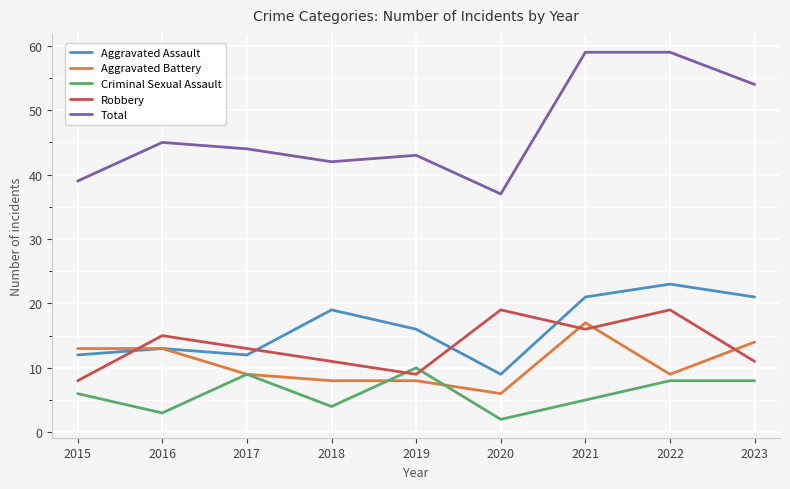

Reading left to right, transcribe all the data shown in this chart.

Aggravated Assault: 2015=12	2016=13	2017=12	2018=19	2019=16	2020=9	2021=21	2022=23	2023=21
Aggravated Battery: 2015=13	2016=13	2017=9	2018=8	2019=8	2020=6	2021=17	2022=9	2023=14
Criminal Sexual Assault: 2015=6	2016=3	2017=9	2018=4	2019=10	2020=2	2021=5	2022=8	2023=8
Robbery: 2015=8	2016=15	2017=13	2018=11	2019=9	2020=19	2021=16	2022=19	2023=11
Total: 2015=39	2016=45	2017=44	2018=42	2019=43	2020=37	2021=59	2022=59	2023=54